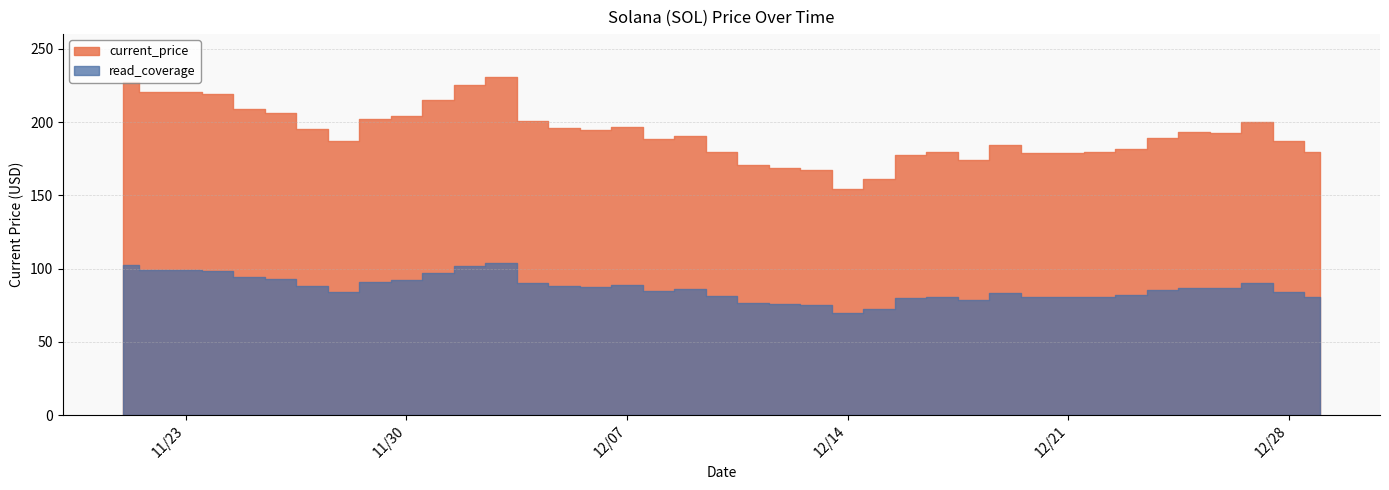

Where is the data nearest to the value 192?

12/26/2021